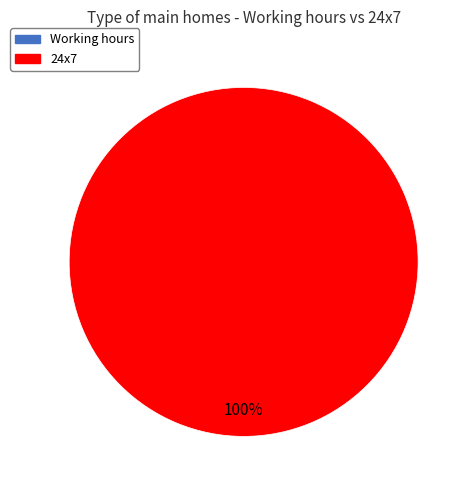

Is it true that Working hours is 1% of the pie?

False